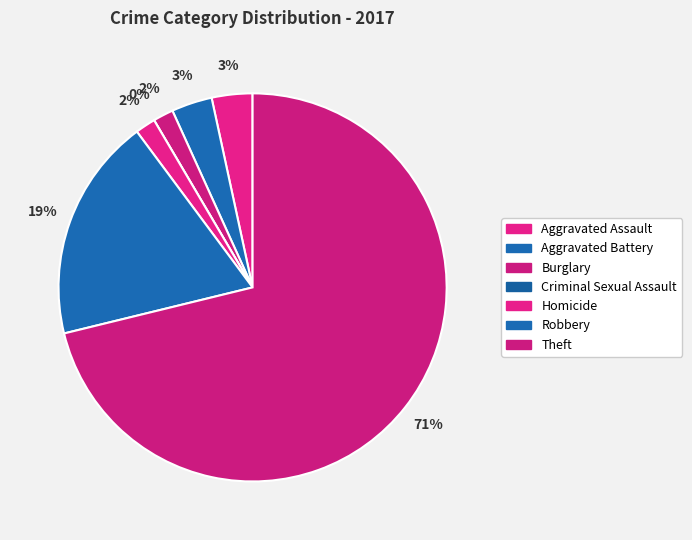

What is the largest slice in the pie chart?

Theft